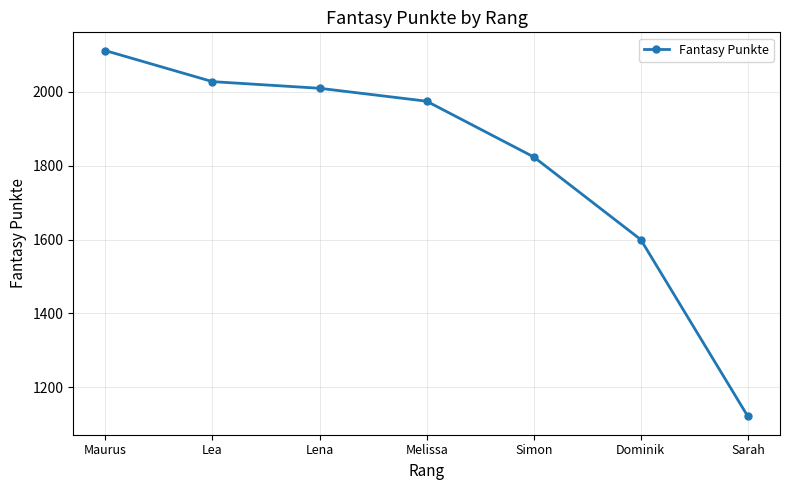

At which label does the data first exceed 1975?

Maurus